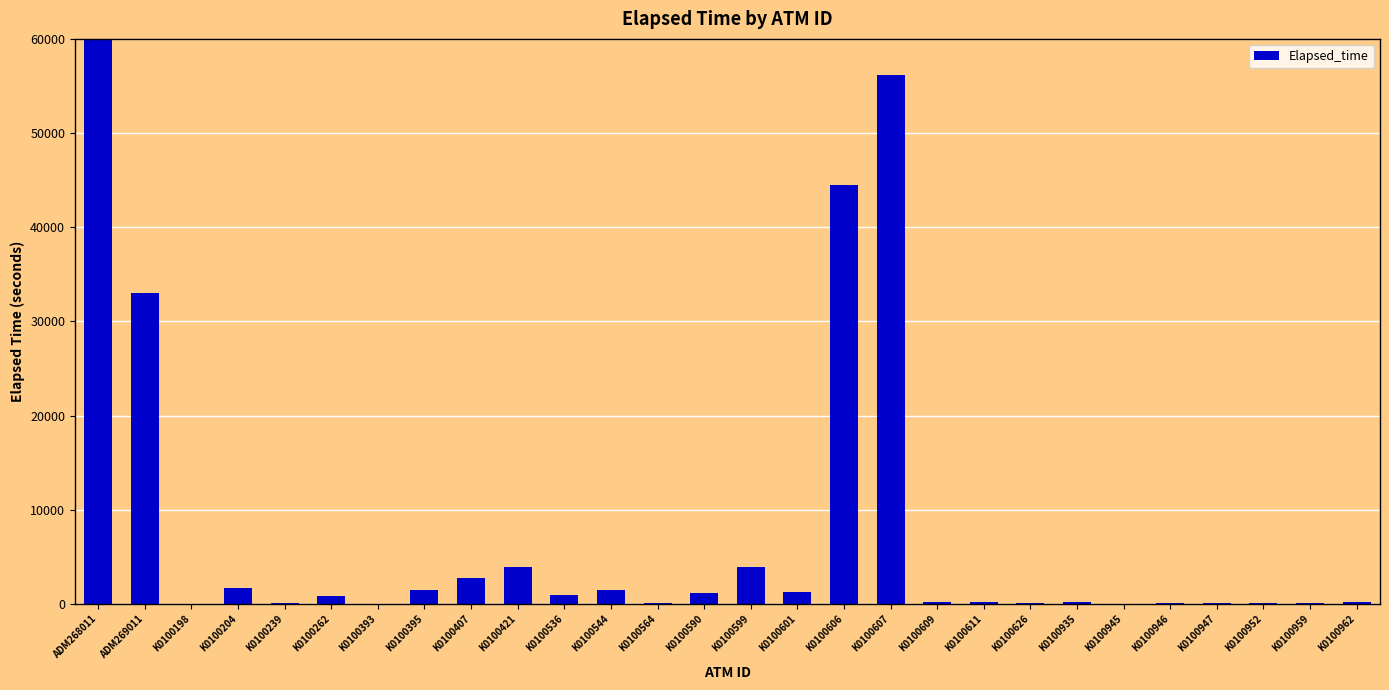

Reading left to right, extract all data points from this chart.

96599	33059	0	1711	134	825	0	1530	2715	3930	990	1545	134	1140	3960	1290	44520	56175	165	180	75	211	45	60	90	60	119	195